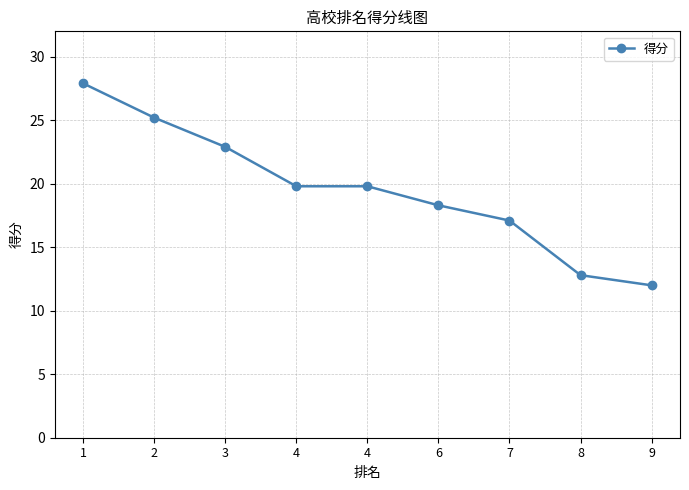

How many distinct data groups are displayed?

1